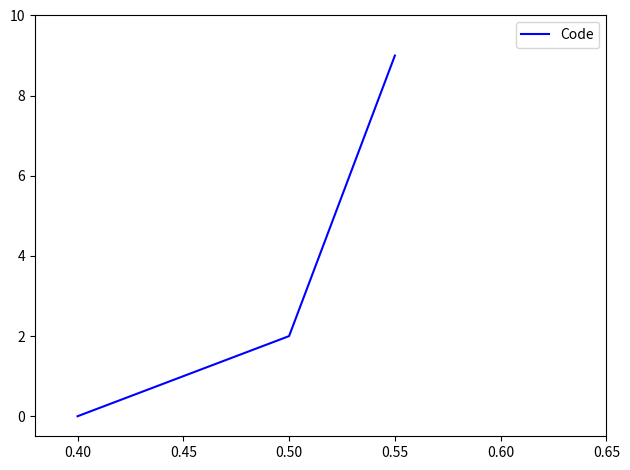

Where is the data nearest to the value 4?

0.50